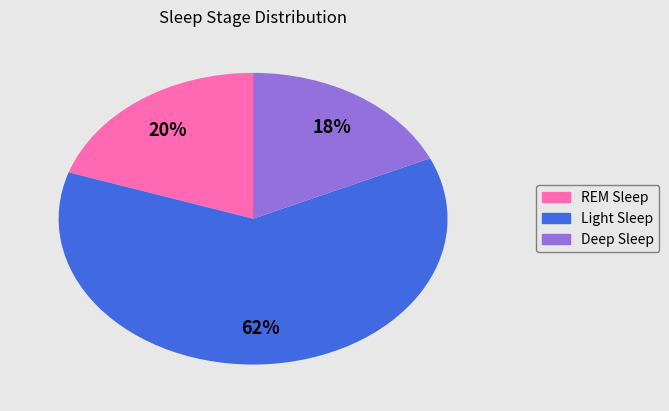

Which has a higher value, Light Sleep or Deep Sleep?

Light Sleep